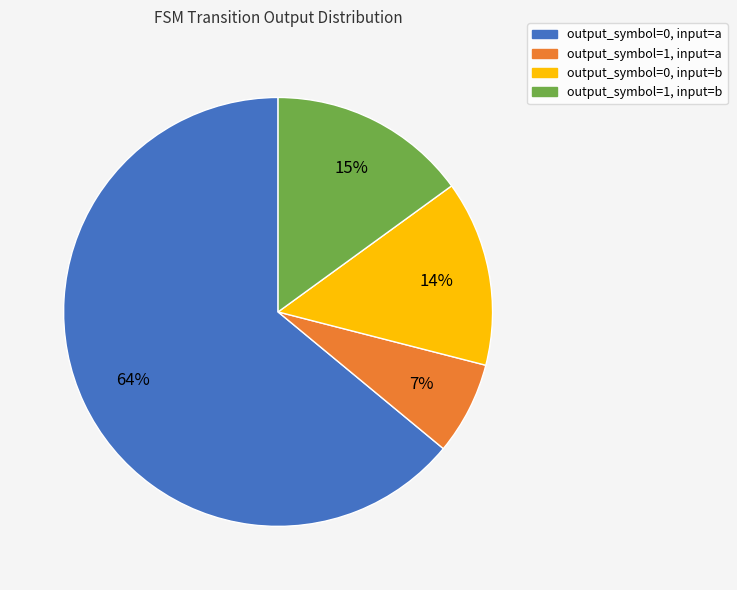

Which category has the biggest portion of the pie?

output_symbol=0, input=a